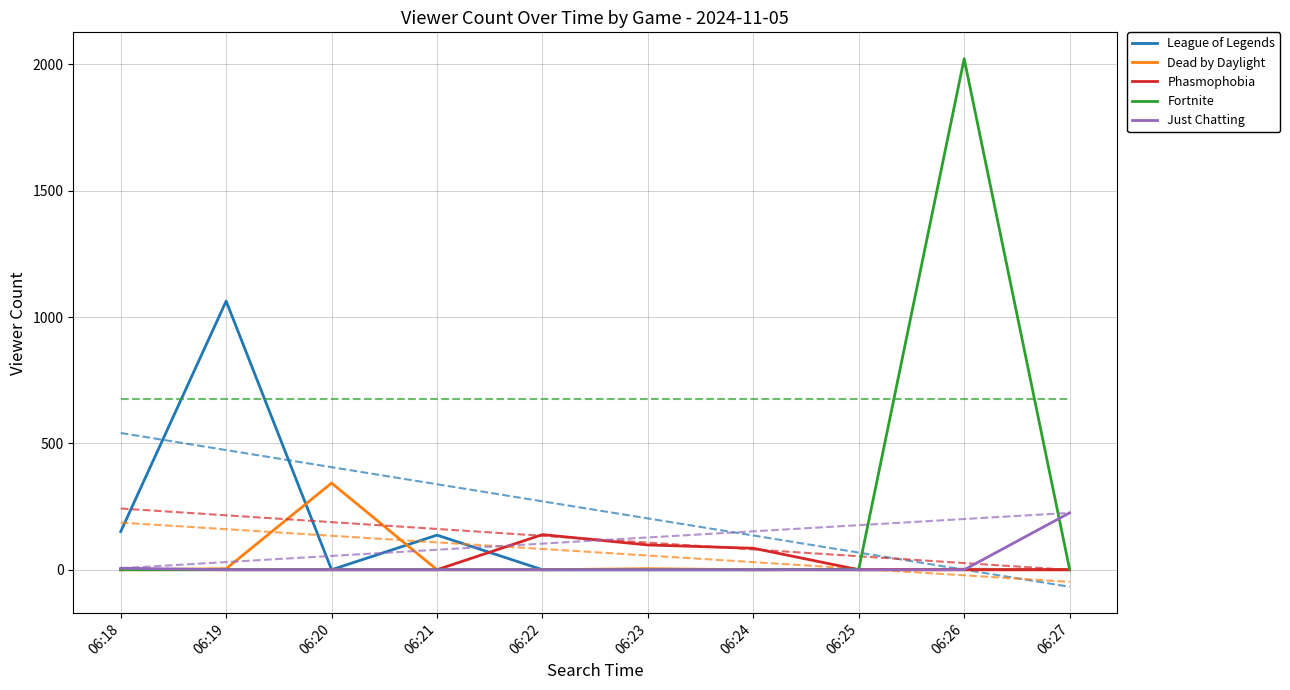

At 06:18, list the series in order from smallest to largest.

Dead by Daylight, Phasmophobia, Fortnite, Just Chatting, League of Legends